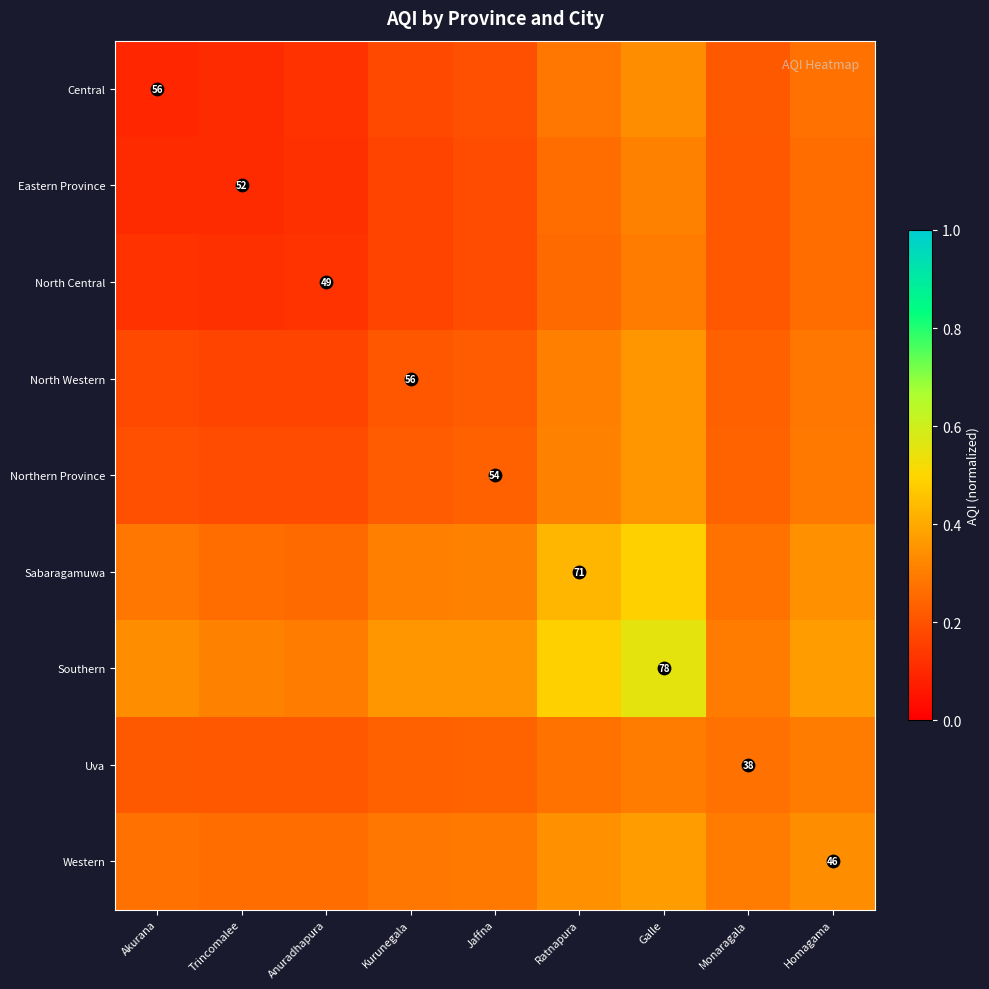

Which series has the widest spread of values?

Southern